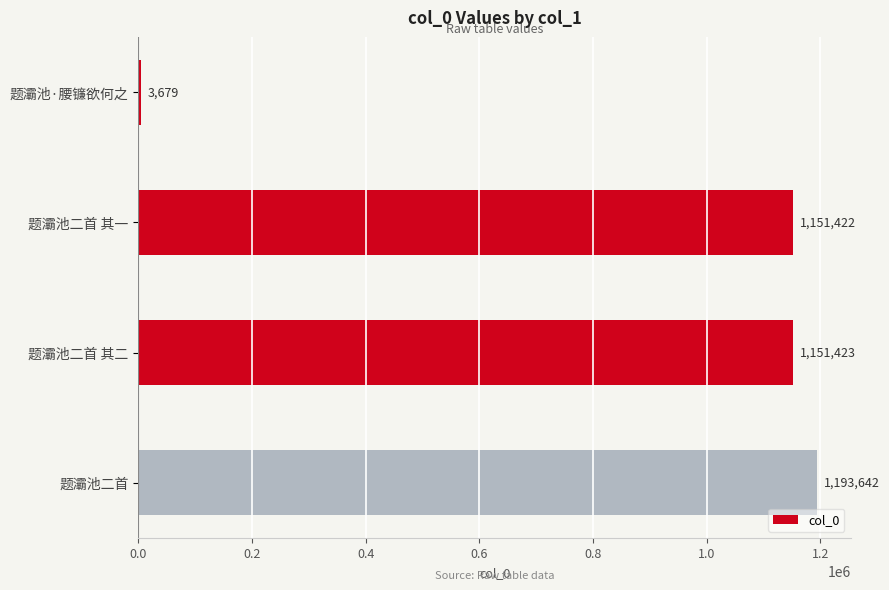

What is the ratio of the value at 题灞池二首 其二 to the value at 题灞池二首?

1.0